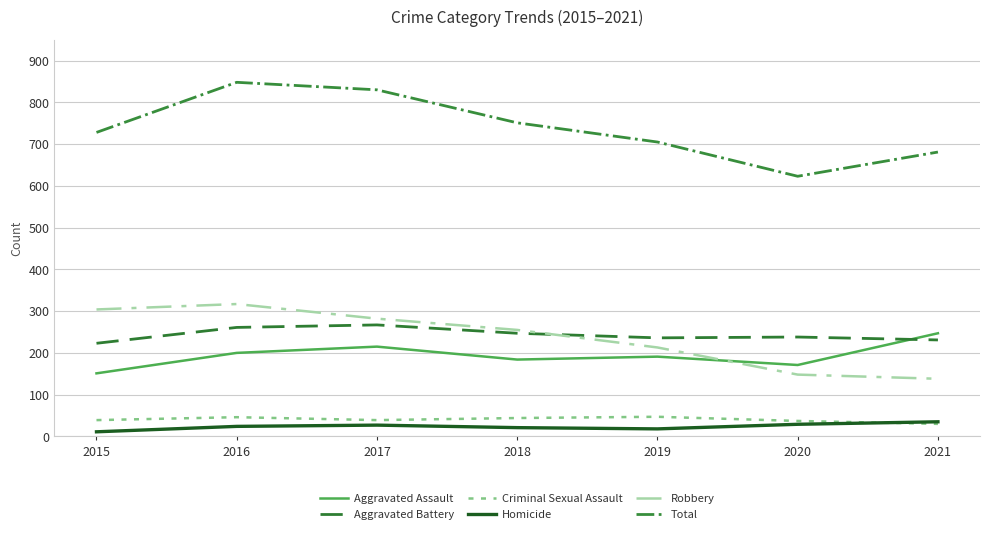

Which series has the largest total across all categories?

Total